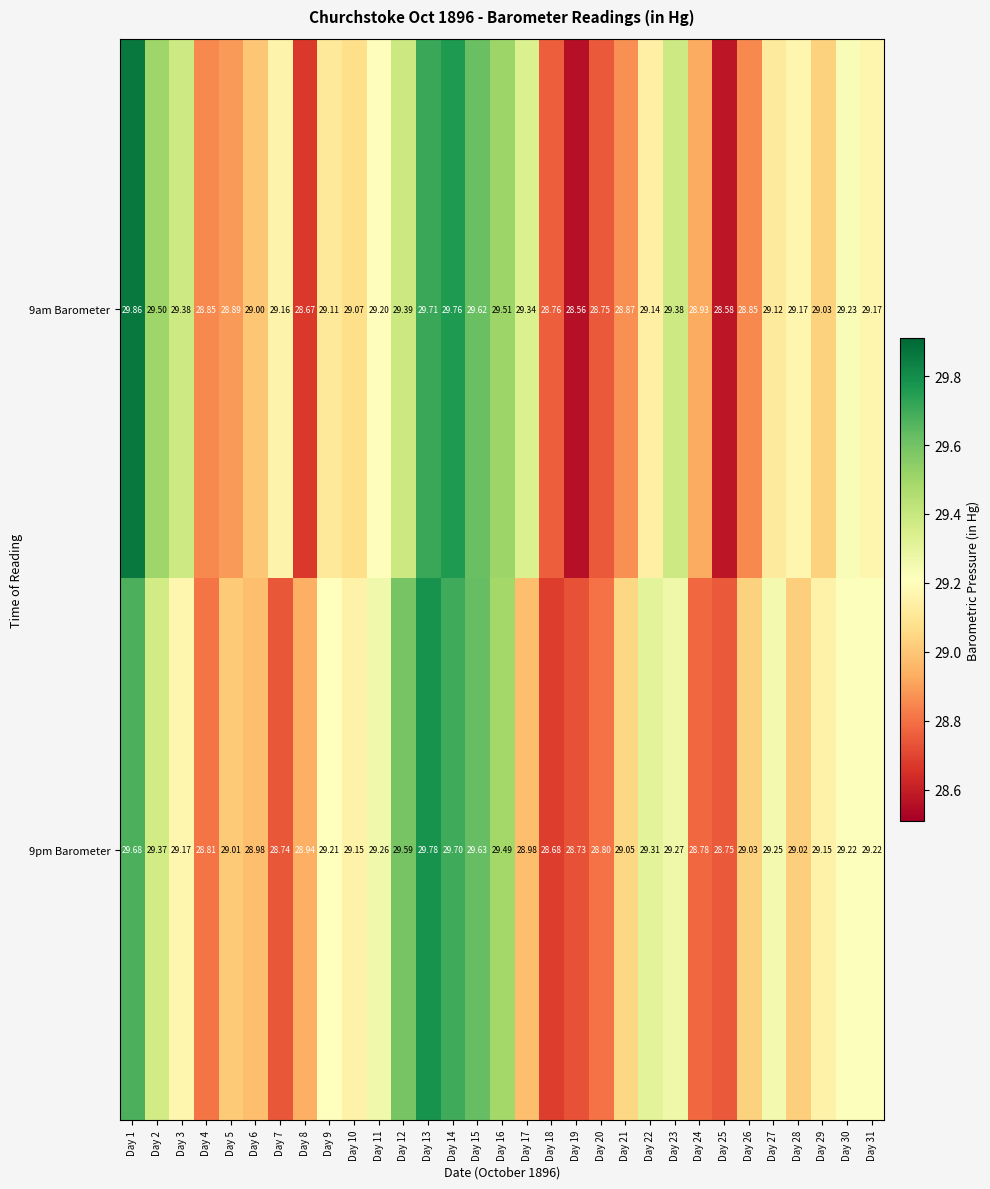

Is the value of 9am Barometer at Day 10 greater than the value of 9pm Barometer at Day 12?

No